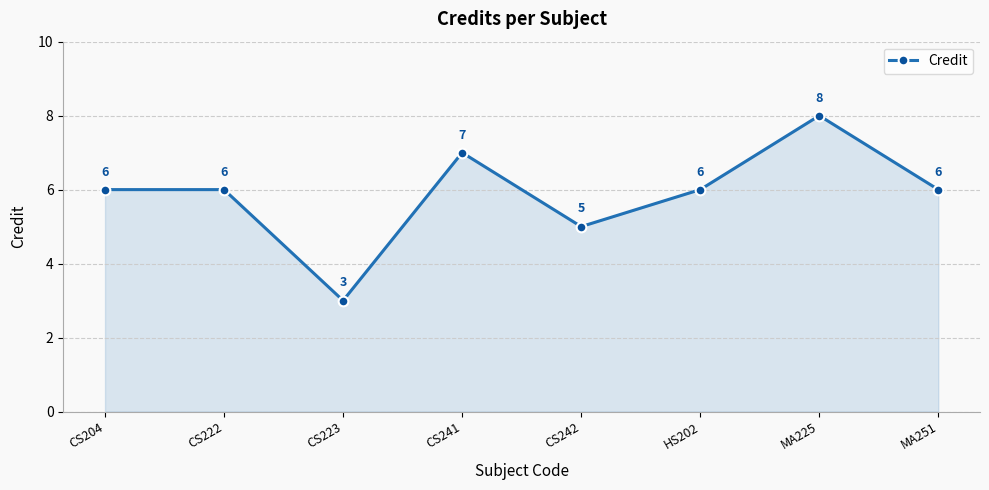

What is the average value?

6